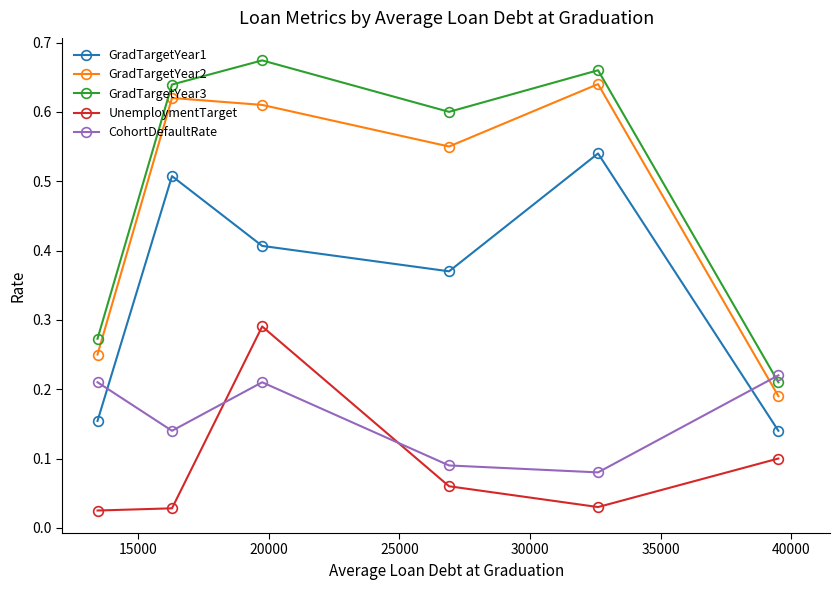

Rank the series by their maximum value, from lowest to highest.

CohortDefaultRate, UnemploymentTarget, GradTargetYear1, GradTargetYear2, GradTargetYear3